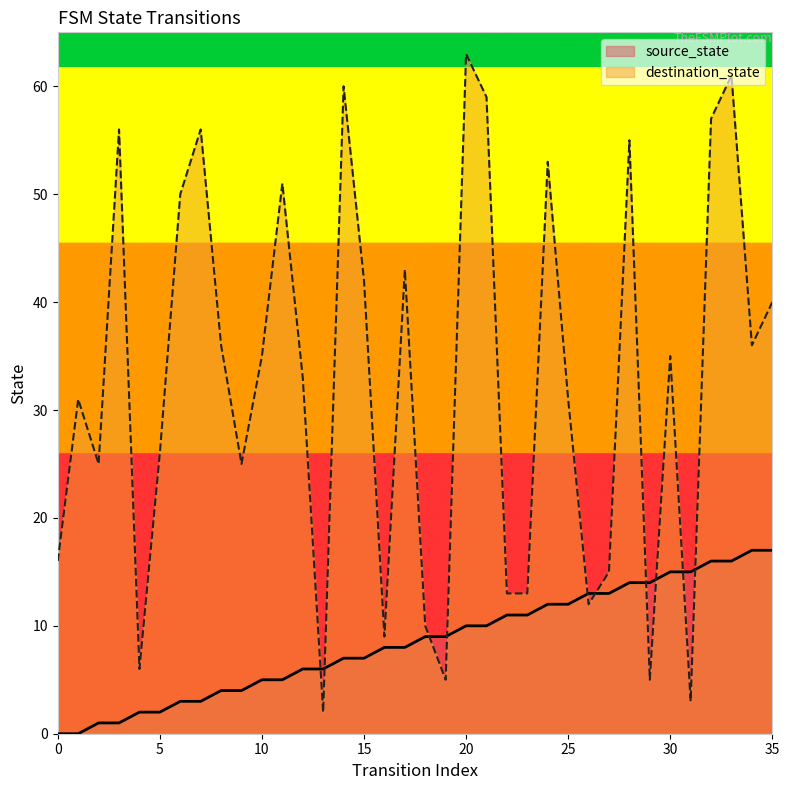

Is the value of destination_state at 24 greater than the value of source_state at 13?

Yes